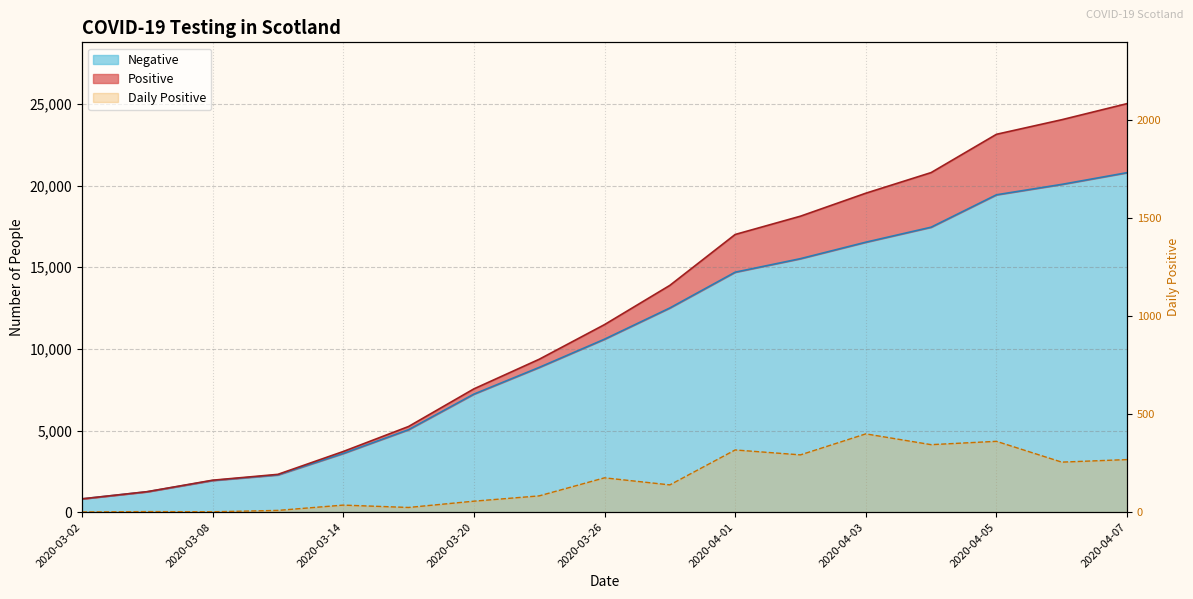

Which series changed the most between 2020-03-29 and 2020-04-03?

Total Cumulative